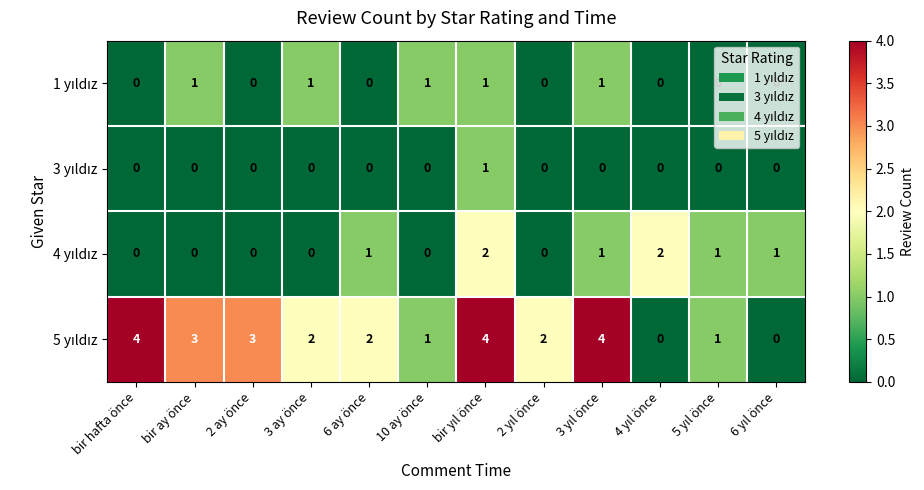

What is the total value across all series at bir ay önce?

4